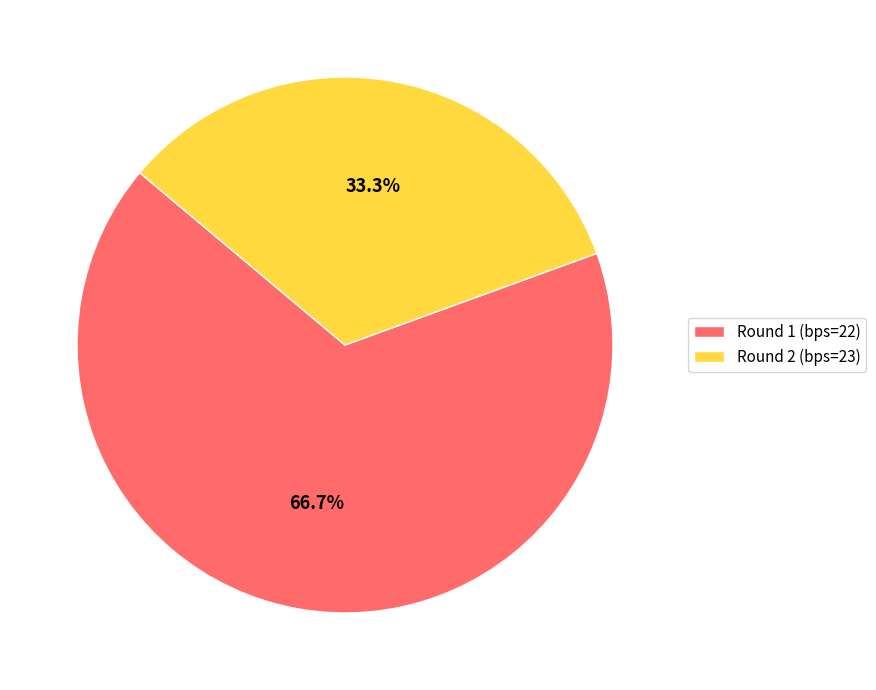

What percentage do Round 1 (bps=22) and Round 2 (bps=23) together represent?

100.0%